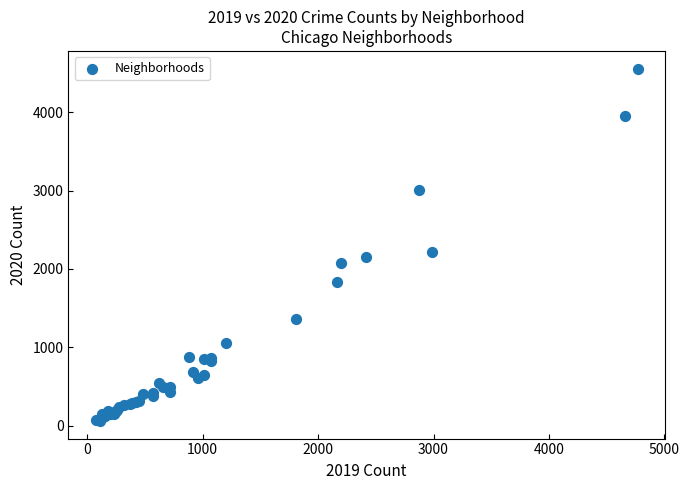

What Y value in the scatter plot is closest to 2308?

2211